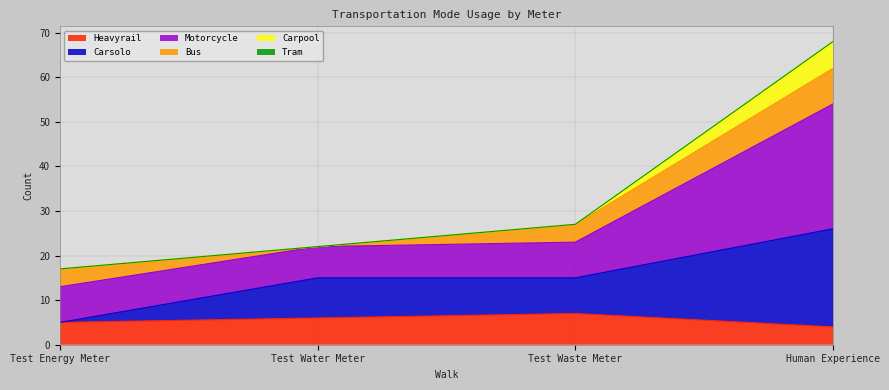

True or false: Carpool has more than 0 points higher than both neighbors.

False